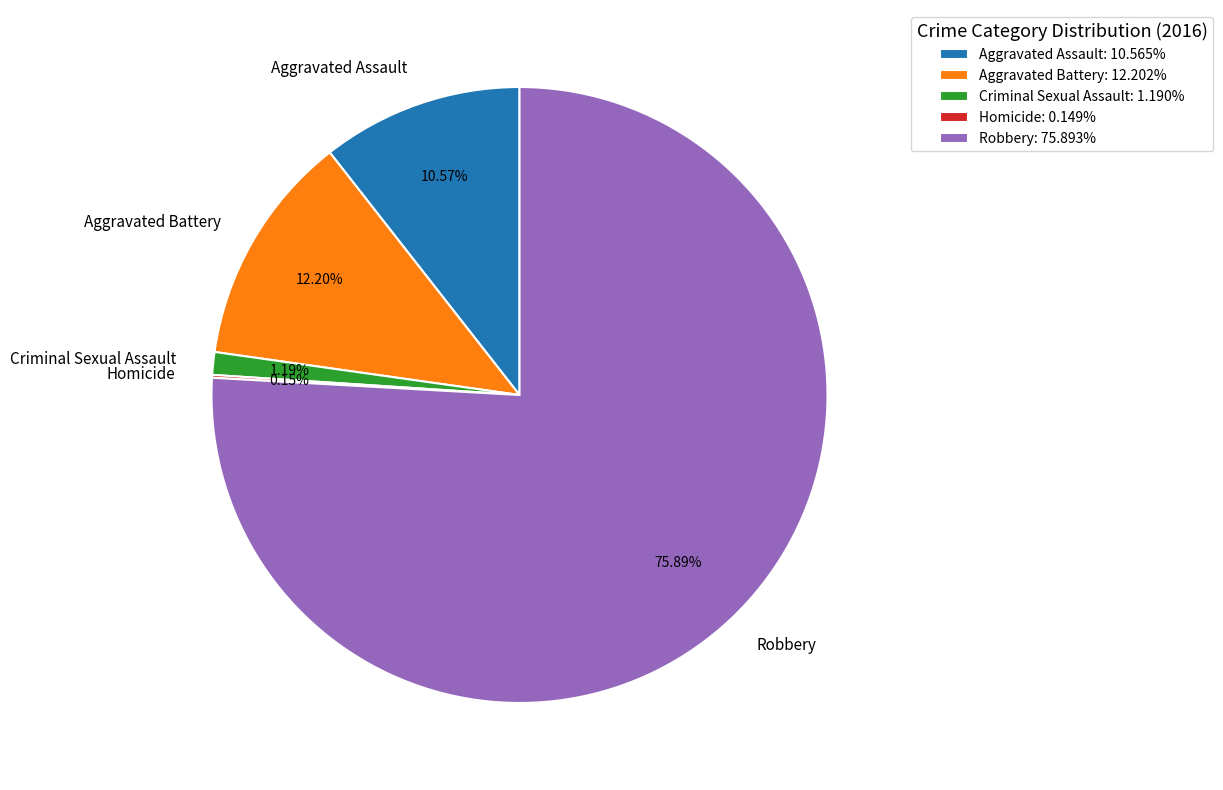

Is the sum of Criminal Sexual Assault and Aggravated Assault greater than half?

No